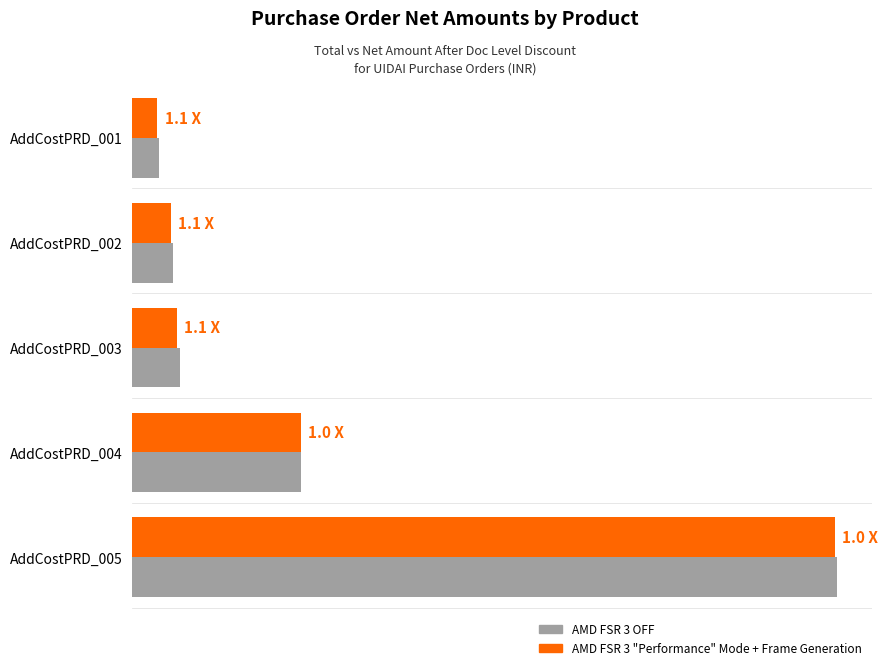

Which series has the largest range (max minus min)?

AMD FSR 3 OFF